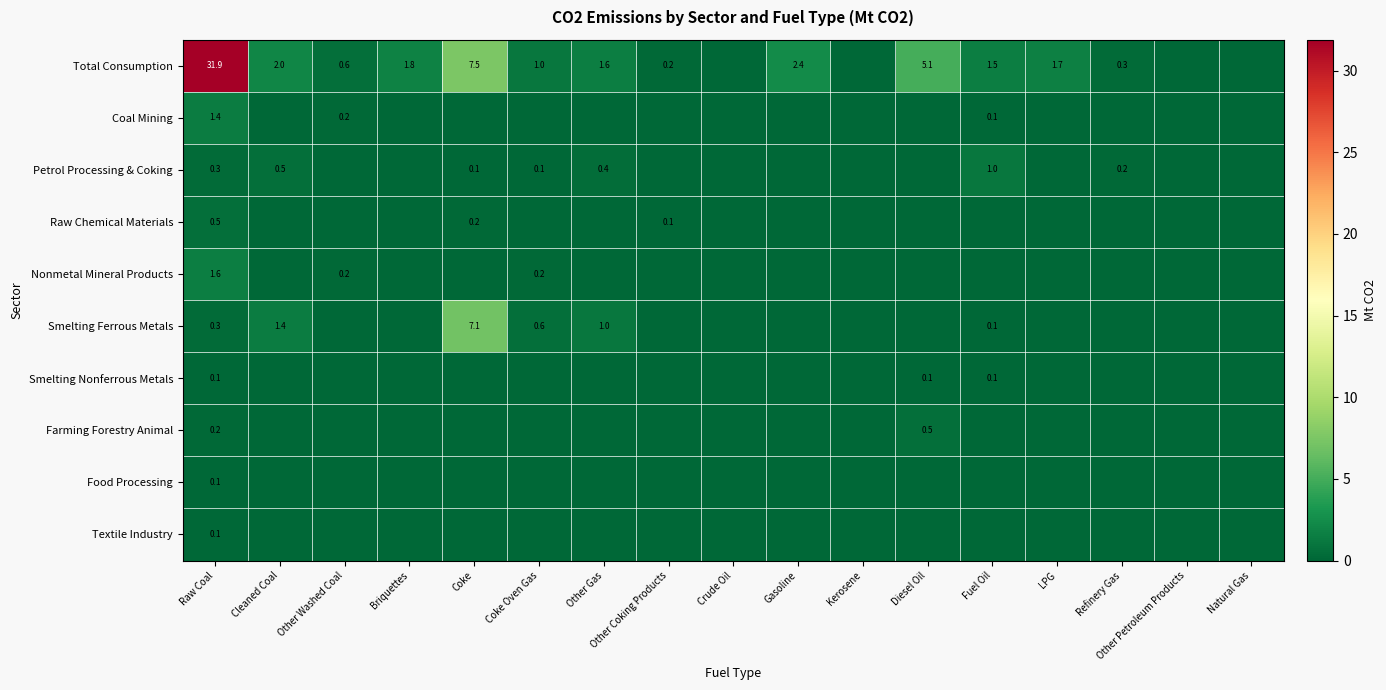

What is the difference between the highest and lowest values at Raw Coal?

31.8